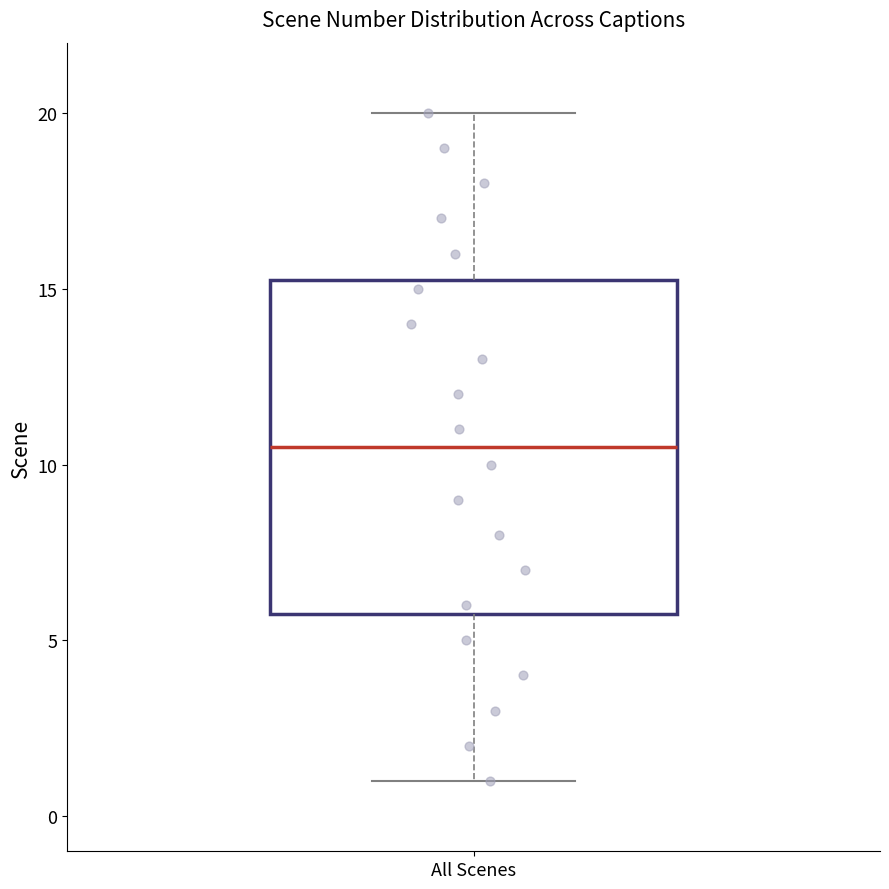

Where is the lower edge of the box for All Scenes on the y-axis? The values are not printed on the chart, so give them approximately, as read against the axis.

6.0